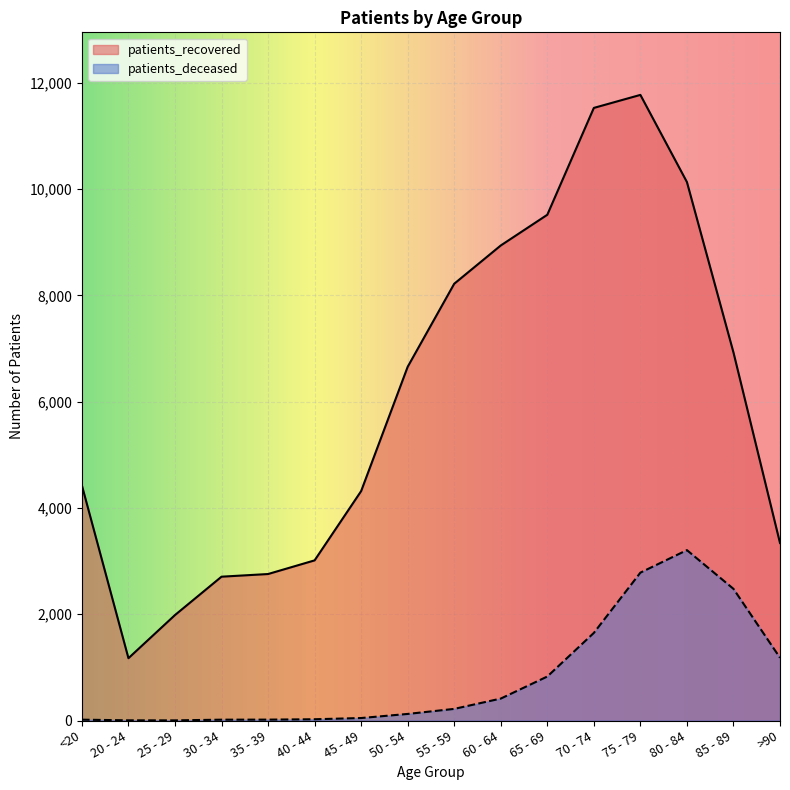

At which category does the chart reach its peak across all series?

75 - 79